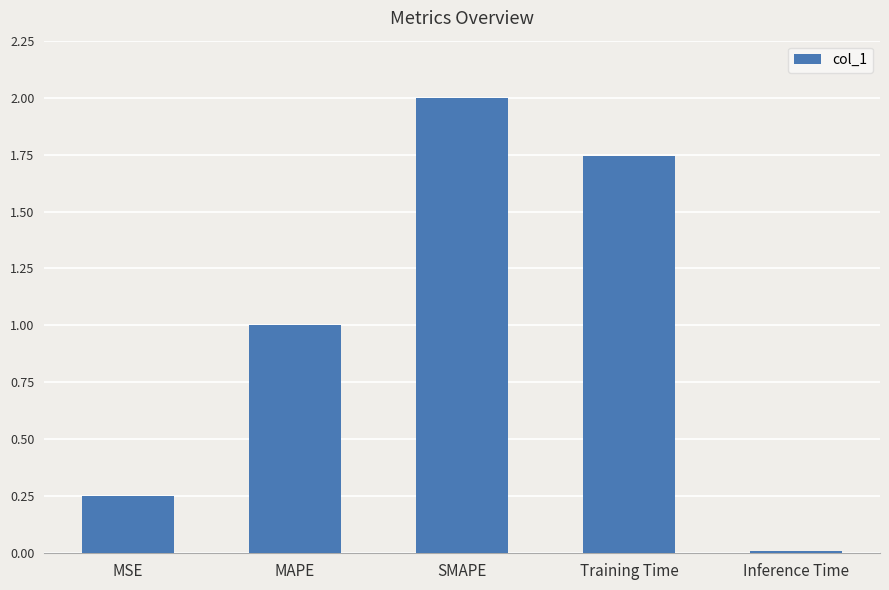

What is the greatest value displayed?

2.0